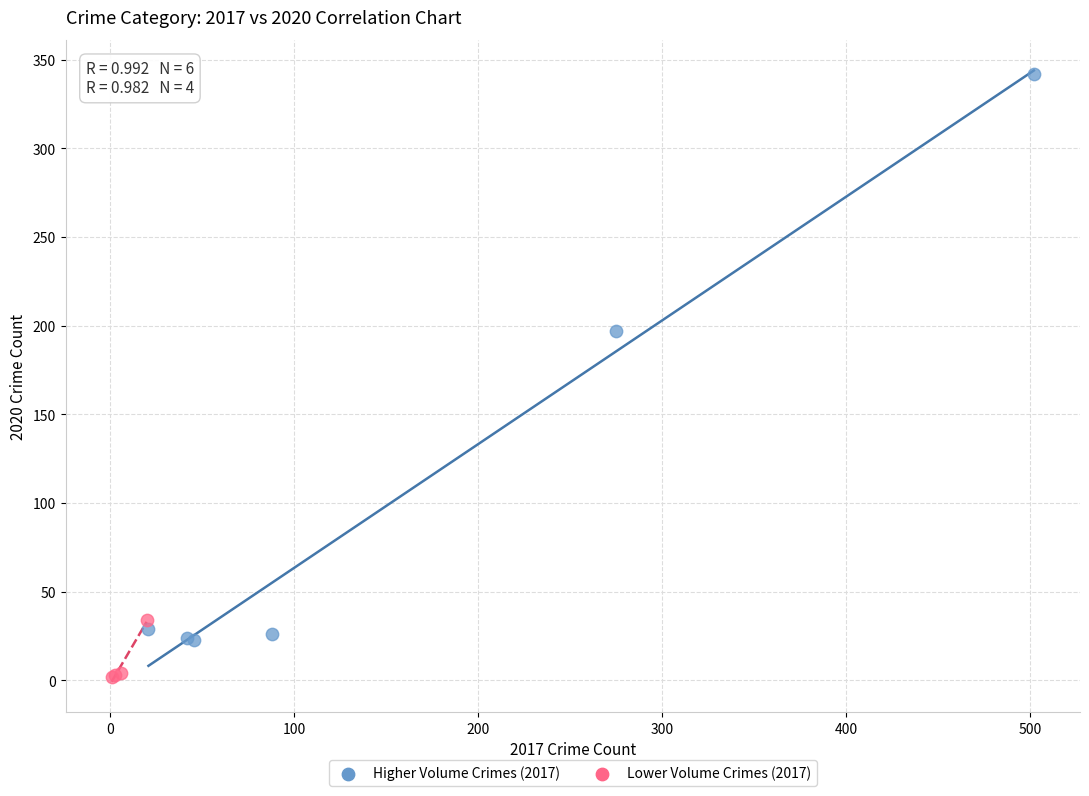

What are all the series names shown in the legend?

Higher Volume Crimes (2017), Lower Volume Crimes (2017)